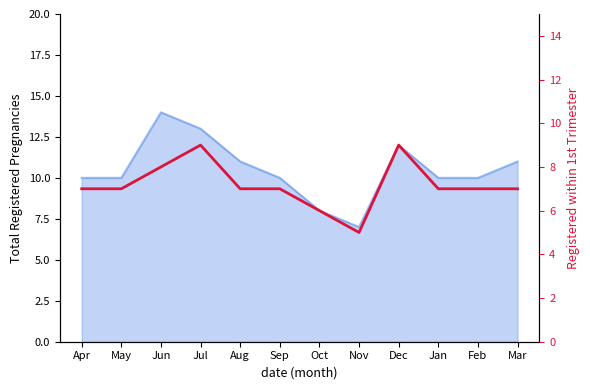

What is the value of the 5th point from the left?

7